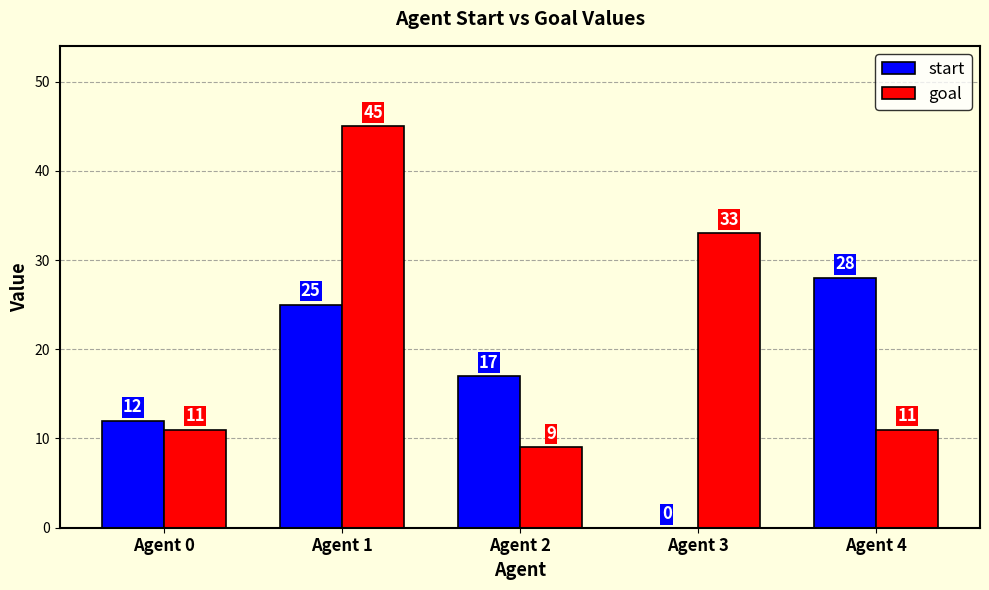

At which category is the sum across all series the highest?

Agent 1